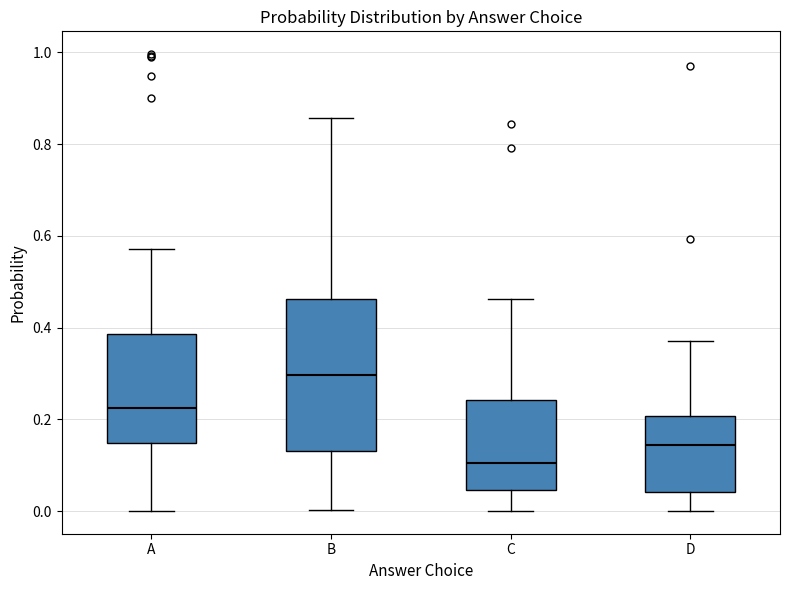

Reading left to right, transcribe this box plot: for each box, give where its median line is, the range the box spans, and where its two whiskers end, as read against the y-axis. The values are not printed on the chart, so give them approximately, as read against the axis.

A: median 0.22, box 0.14 to 0.38, whiskers 0.00 to 0.58
B: median 0.30, box 0.14 to 0.46, whiskers 0.00 to 0.86
C: median 0.10, box 0.04 to 0.24, whiskers 0.00 to 0.46
D: median 0.14, box 0.04 to 0.20, whiskers 0.00 to 0.38